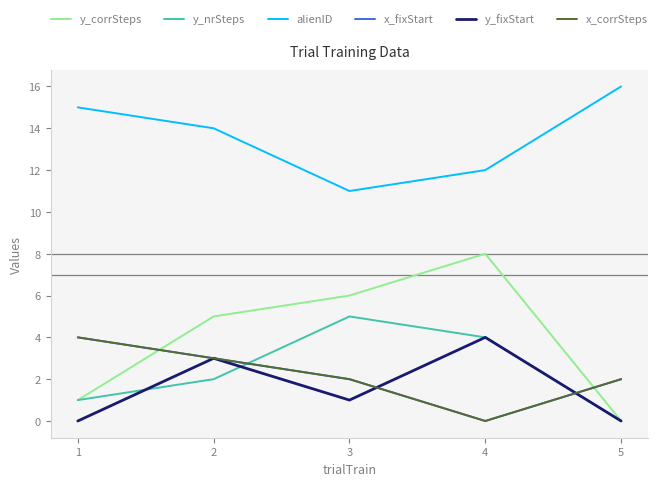

How many lines are shown in the chart?

6